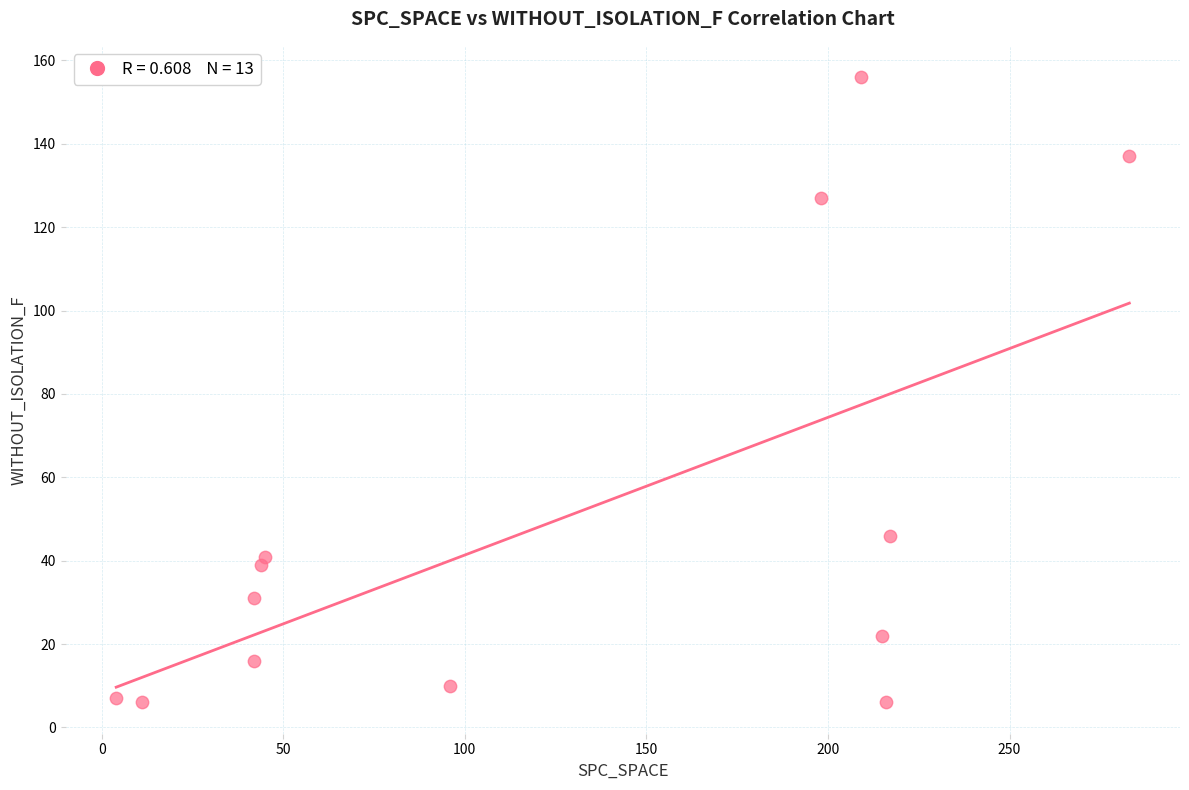

What is the range of Y values (max minus min)?

150